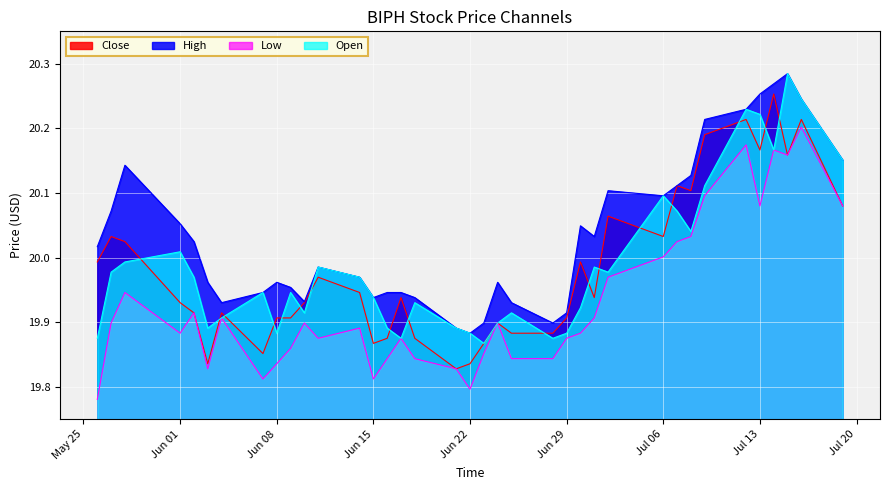

Which series has the largest total across all categories?

High